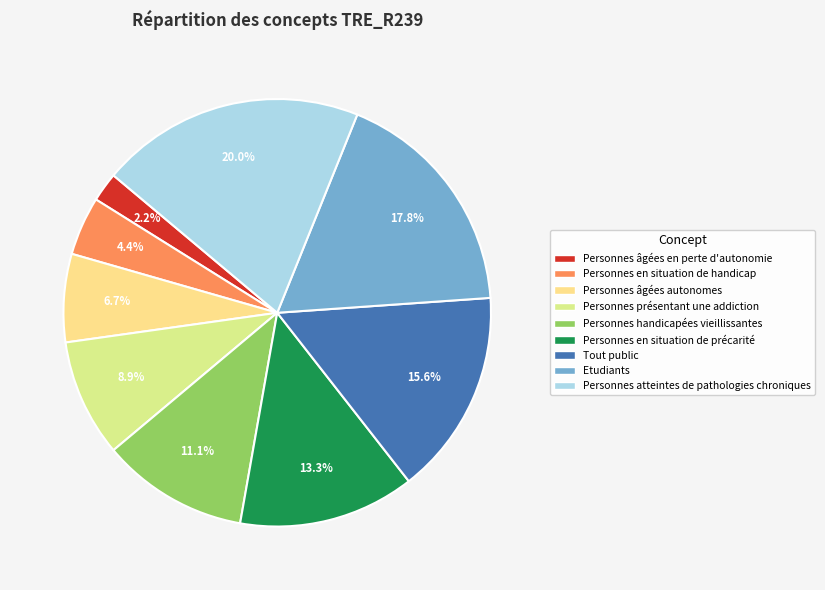

Approximately how many times larger is the value at Personnes atteintes de pathologies chroniques compared to Etudiants?

1.1